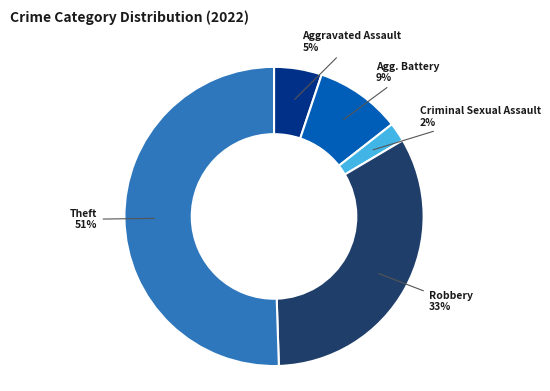

To the nearest percent, what is the average slice percentage?

20%